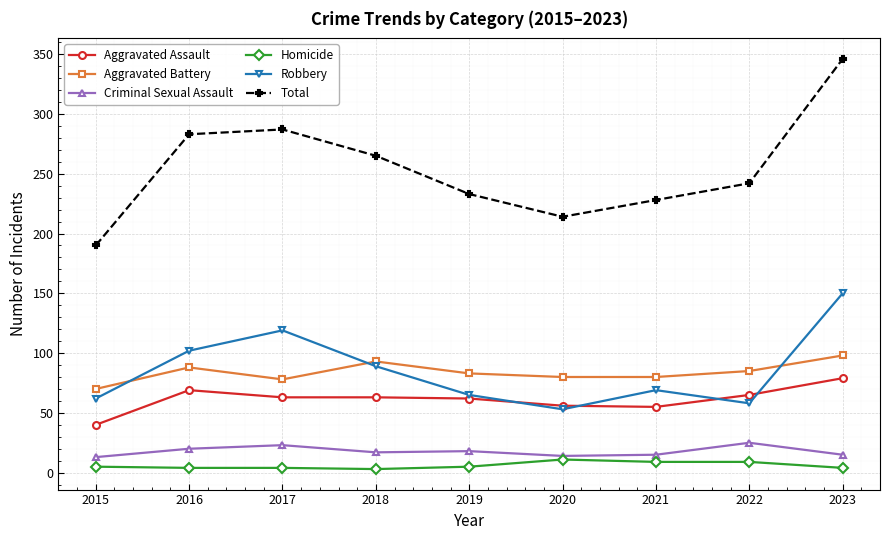

At 2017, list the series in order from largest to smallest.

Total, Robbery, Aggravated Battery, Aggravated Assault, Criminal Sexual Assault, Homicide